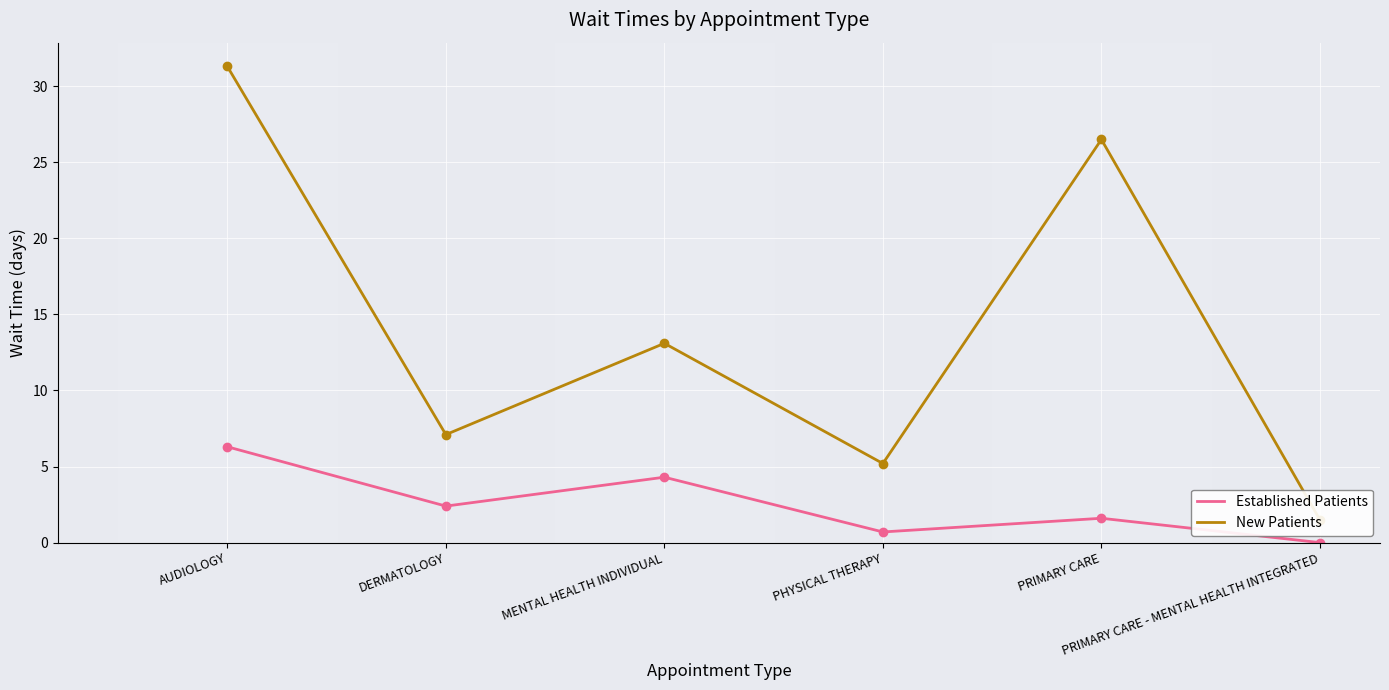

Which series has the widest spread of values?

New Patients